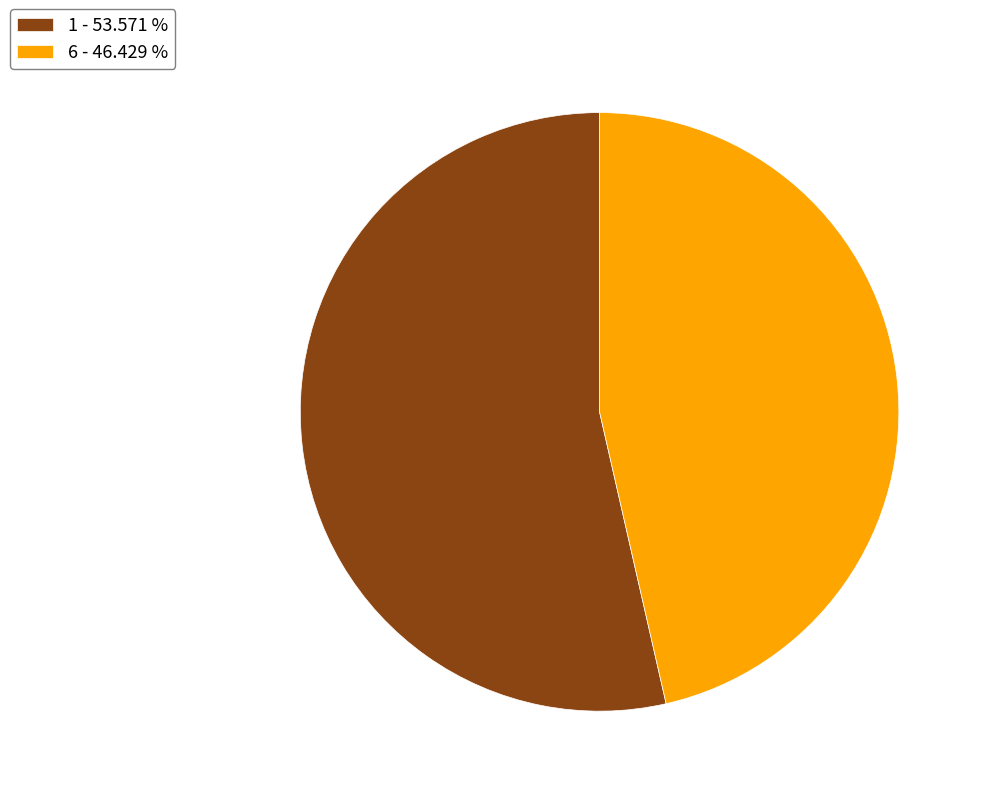

Combined, do 1 - 53.571 % and 6 - 46.429 % account for over 50%?

Yes